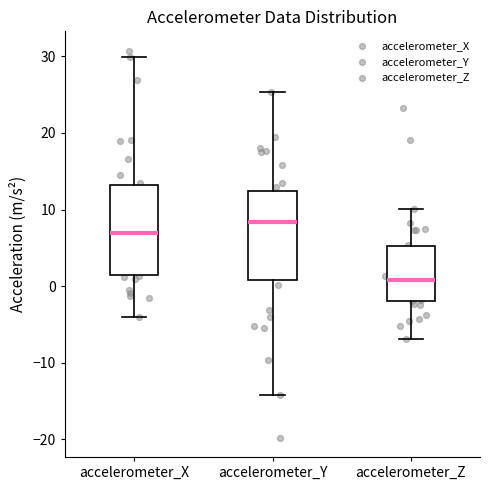

Reading left to right, read every box against the y-axis: the position of its median line, the range the box covers, and the ends of its whiskers. The values are not printed on the chart, so give them approximately, as read against the axis.

accelerometer_X: median 7, box 2 to 13, whiskers -4 to 30
accelerometer_Y: median 8, box 1 to 12, whiskers -14 to 25
accelerometer_Z: median 1, box -2 to 5, whiskers -7 to 10